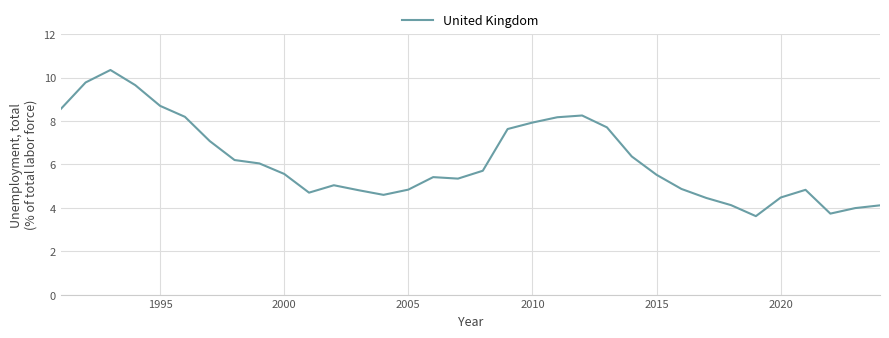

What is the difference between the maximum and minimum values?

6.7